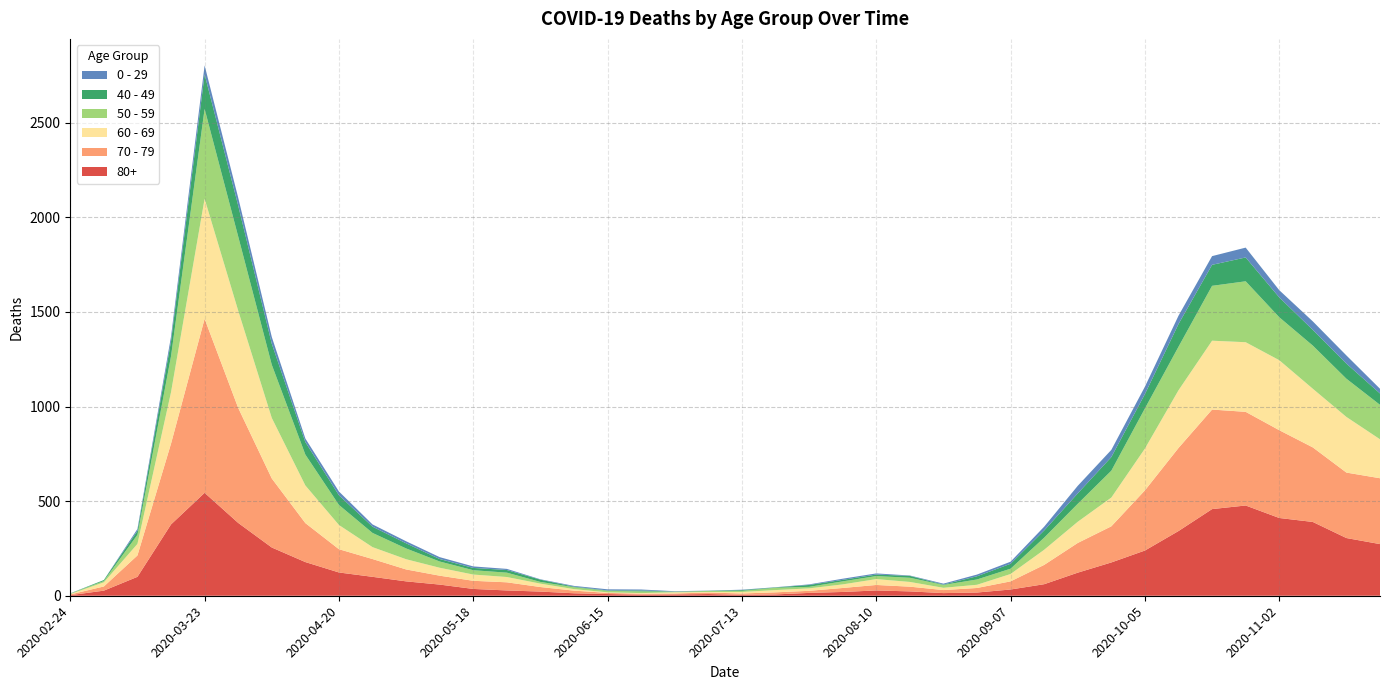

Reading right to left, what are all the values shown in this chart?

80+: 273	305	390	411	477	458	342	239	176	122	61	33	17	14	23	28	20	15	7	5	9	7	6	9	13	22	28	36	59	76	100	123	178	255	385	544	377	100	27	3
70 - 79: 348	346	394	464	495	526	439	318	191	157	102	43	24	16	25	29	21	11	11	7	8	5	5	6	14	24	43	43	47	63	94	123	206	365	608	920	427	113	22	4
60 - 69: 206	294	310	370	368	364	305	221	152	112	80	39	17	12	25	31	19	13	12	8	3	6	3	3	8	18	28	33	42	54	63	128	199	320	514	634	272	61	22	2
50 - 59: 182	202	228	227	322	290	230	212	142	95	64	28	28	15	22	16	16	8	12	6	5	3	9	8	10	9	23	23	33	57	75	106	163	281	392	475	190	48	7	3
40 - 49: 60	80	83	105	126	111	120	76	72	55	38	26	17	2	10	8	8	10	2	4	1	1	5	2	3	12	14	12	13	27	33	51	66	111	163	183	79	21	5	0
0 - 29: 25	43	45	38	52	46	44	39	38	40	20	11	9	5	2	6	6	3	1	2	1	2	5	6	4	2	6	8	10	11	12	20	19	36	42	47	25	10	0	1